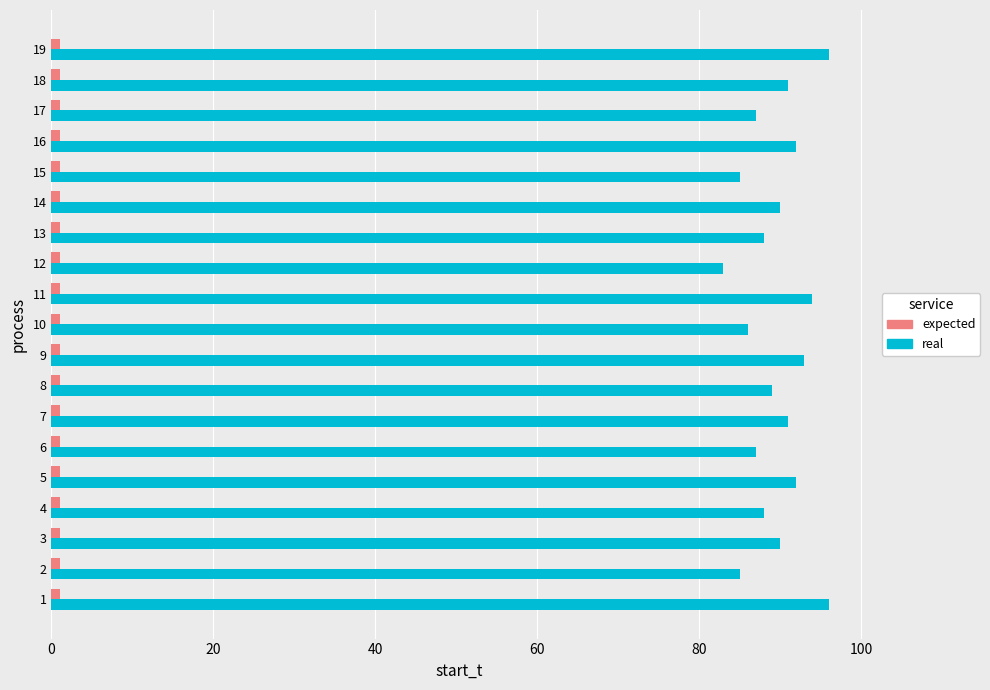

What is the maximum value shown in the chart?

96